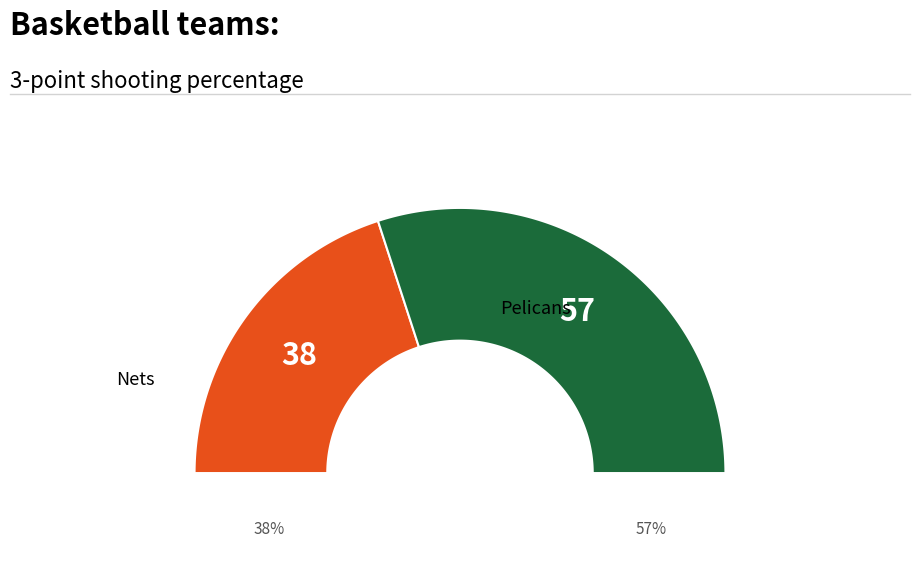

What is the largest slice in the pie chart?

Pelicans